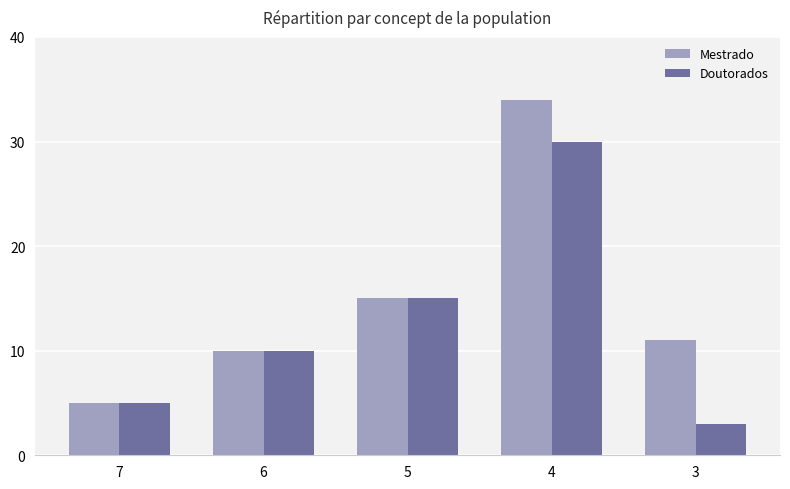

What is the value of the Doutorados bar at the 3rd from the left?

15